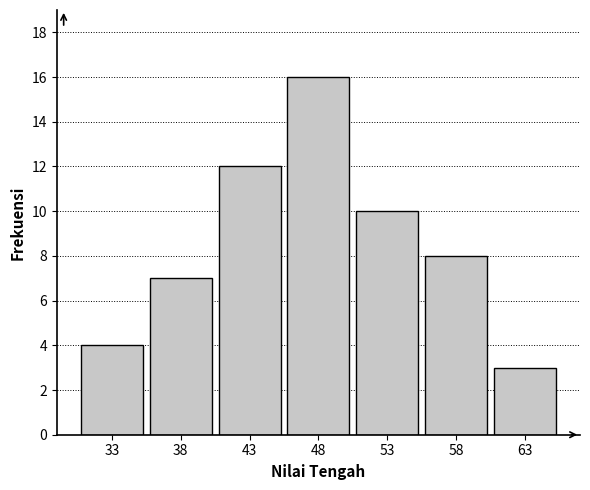

Reading left to right, transcribe all the data shown in this chart.

33=4	38=7	43=12	48=16	53=10	58=8	63=3